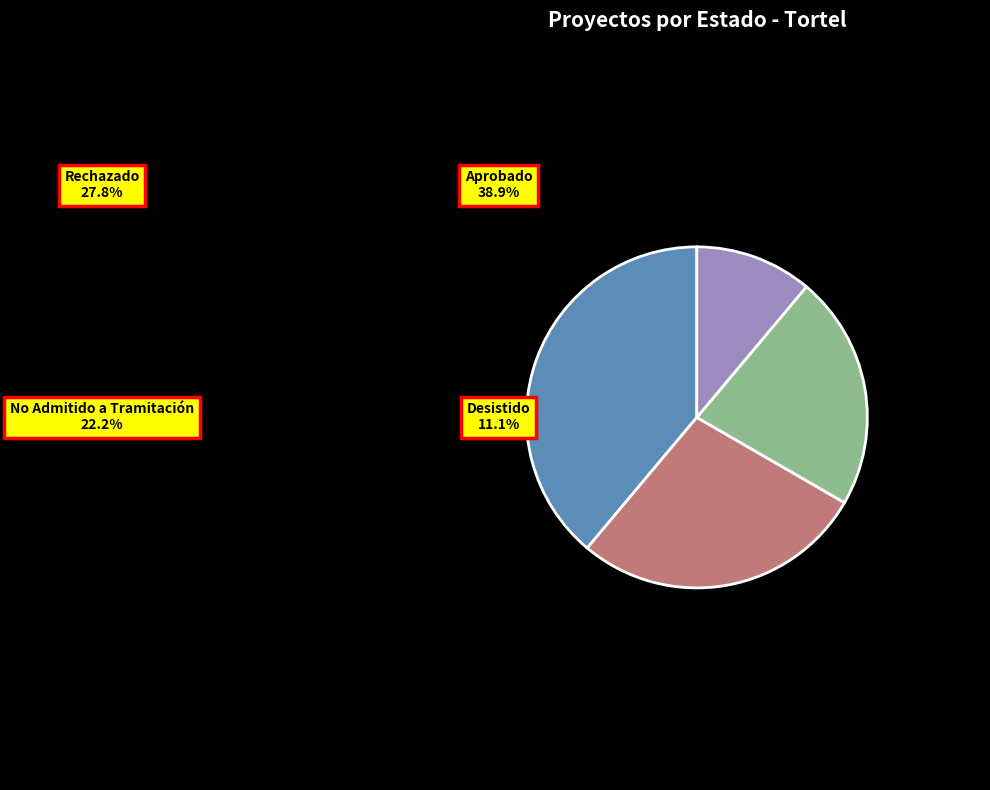

How many slices are in this pie chart?

4